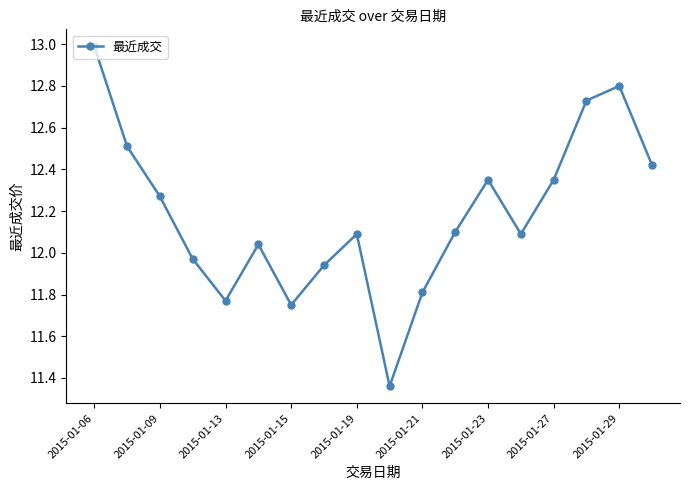

What is the difference between the maximum and minimum values?

1.6